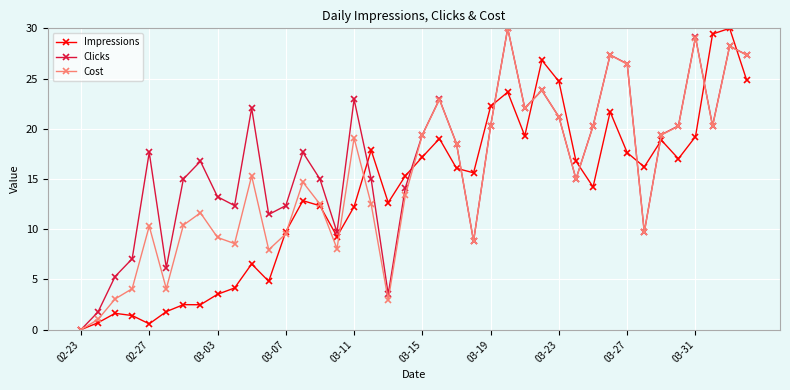

What is the average value of the Cost series?

15.2